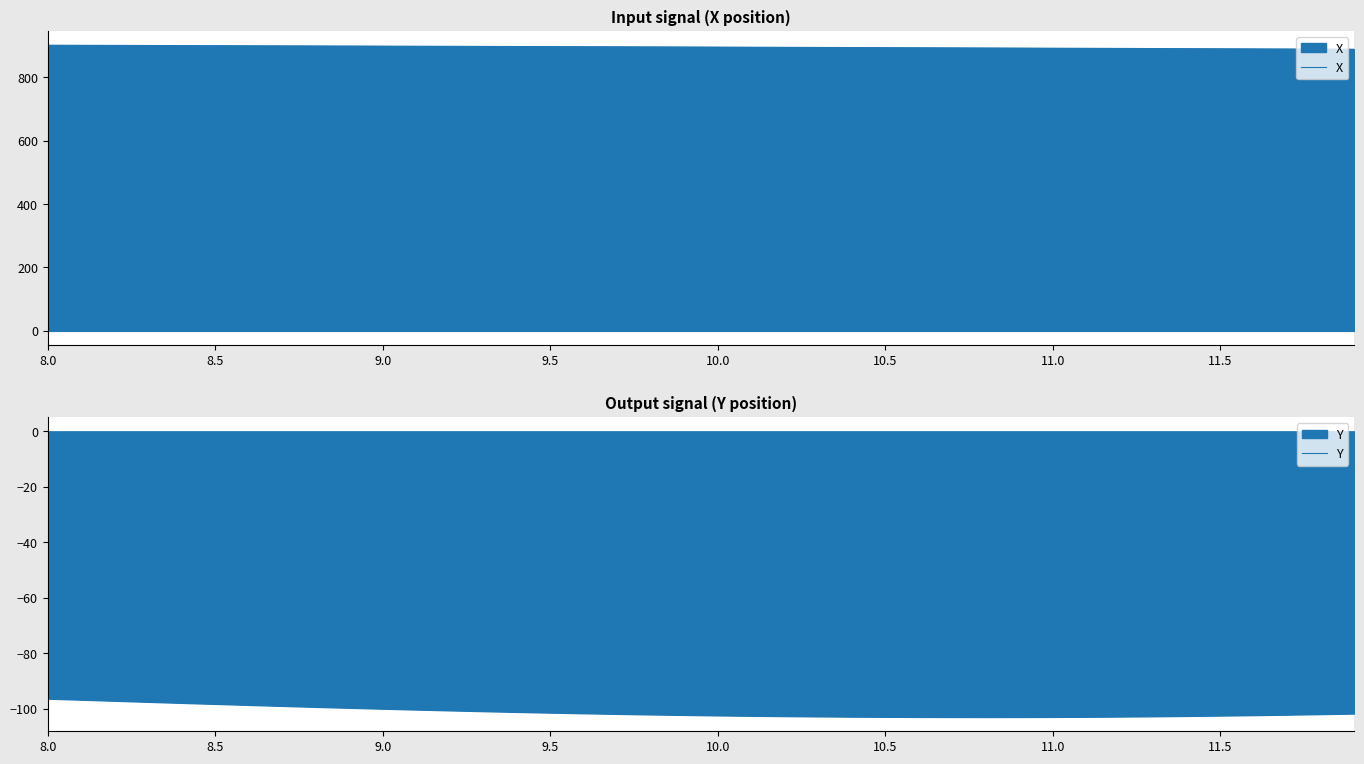

What is the approximate value of Y at 11.5?

-102.4